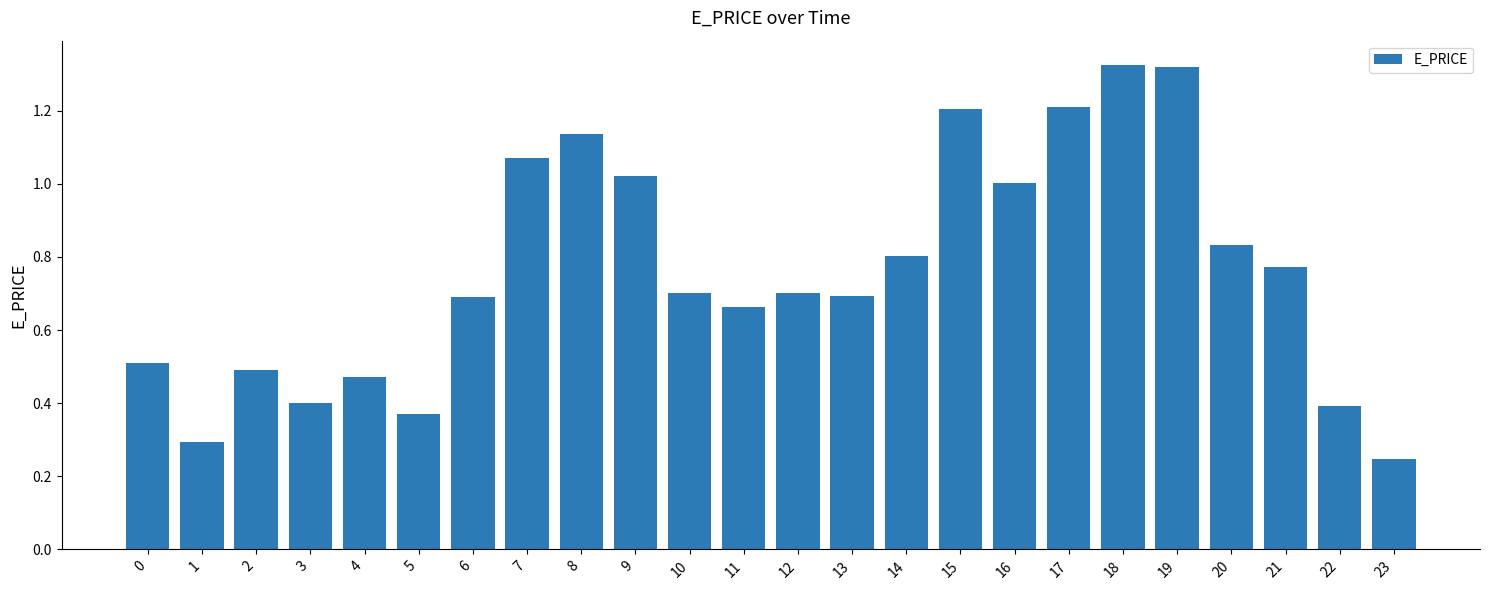

At which label is the value closest to 0?

23